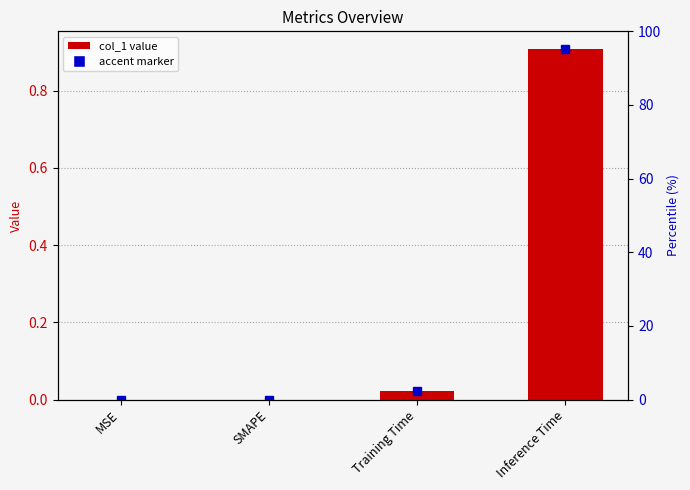

What is the label of the 3rd bar from the right?

SMAPE